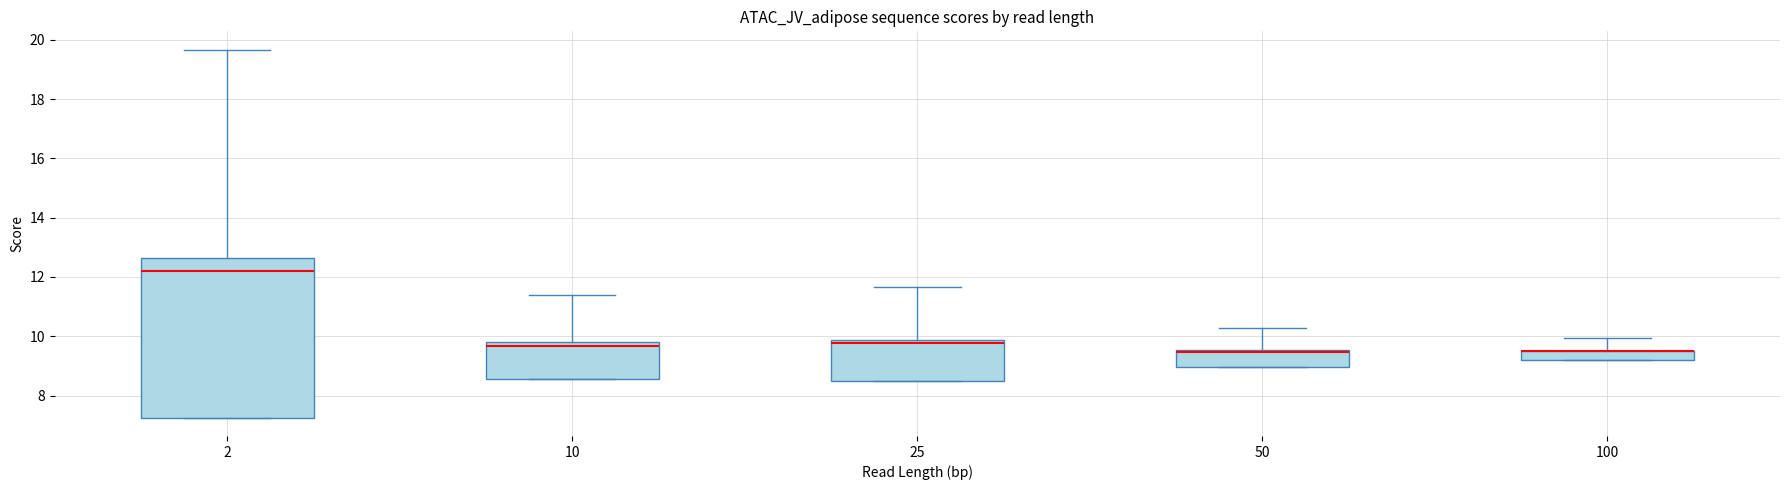

Comparing the boxes themselves (not the whiskers), which one is the tallest?

2